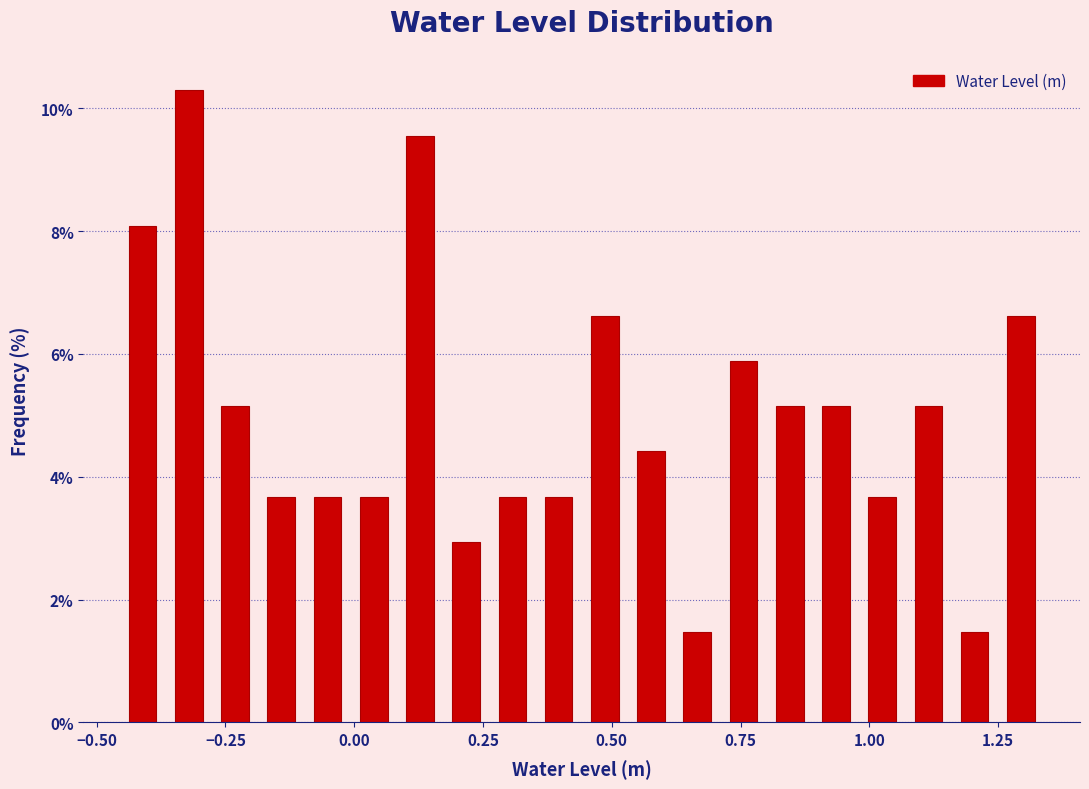

Read against the x-axis, roughly where is the centre of the tallest bar?

-0.30